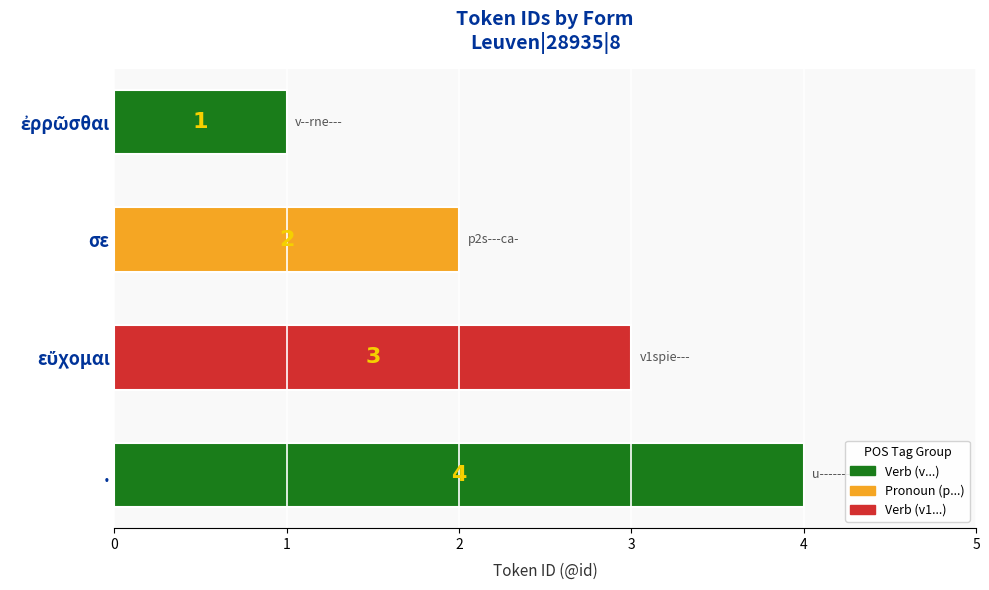

Where is the data nearest to the value 2?

σε